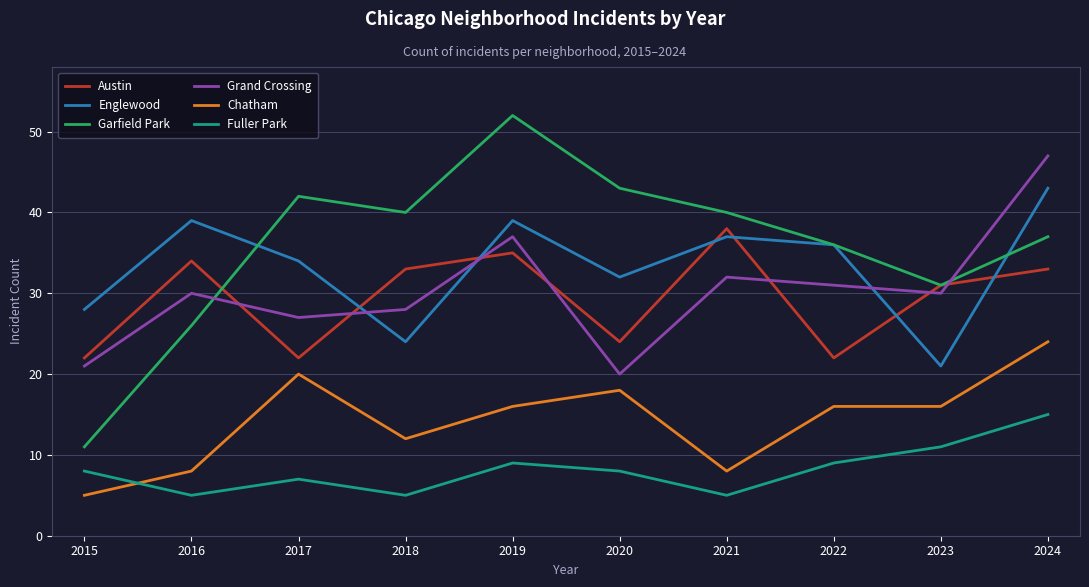

What is the difference between the maximum and minimum values in the Garfield Park series?

41